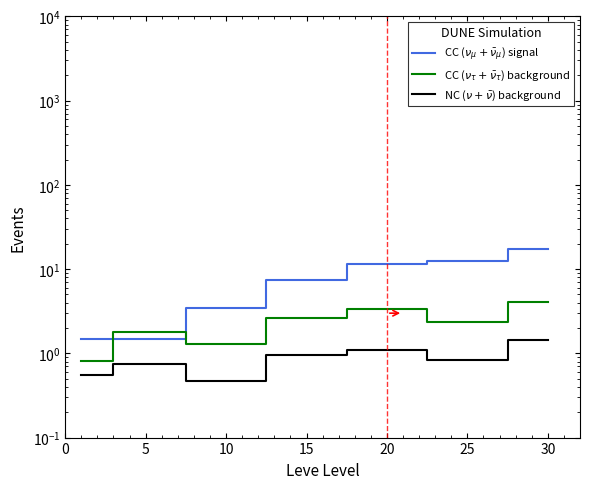

True or false: CC ($\nu_\mu + \bar{\nu}_\mu$) signal and CC ($\nu_\tau + \bar{\nu}_\tau$) background cross at least once.

True